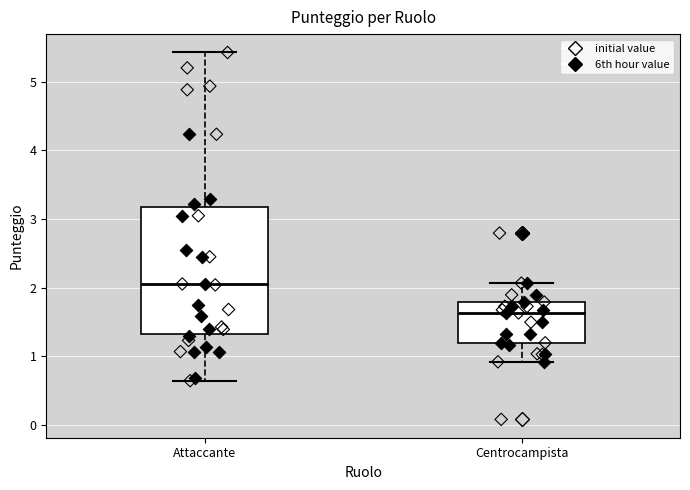

Where is the upper edge of the box for Attaccante on the y-axis? The values are not printed on the chart, so give them approximately, as read against the axis.

3.2